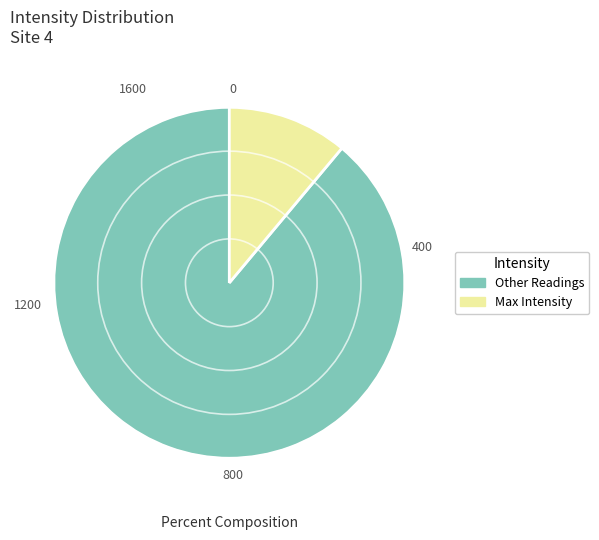

Is there any slice that represents more than half of the pie?

Yes